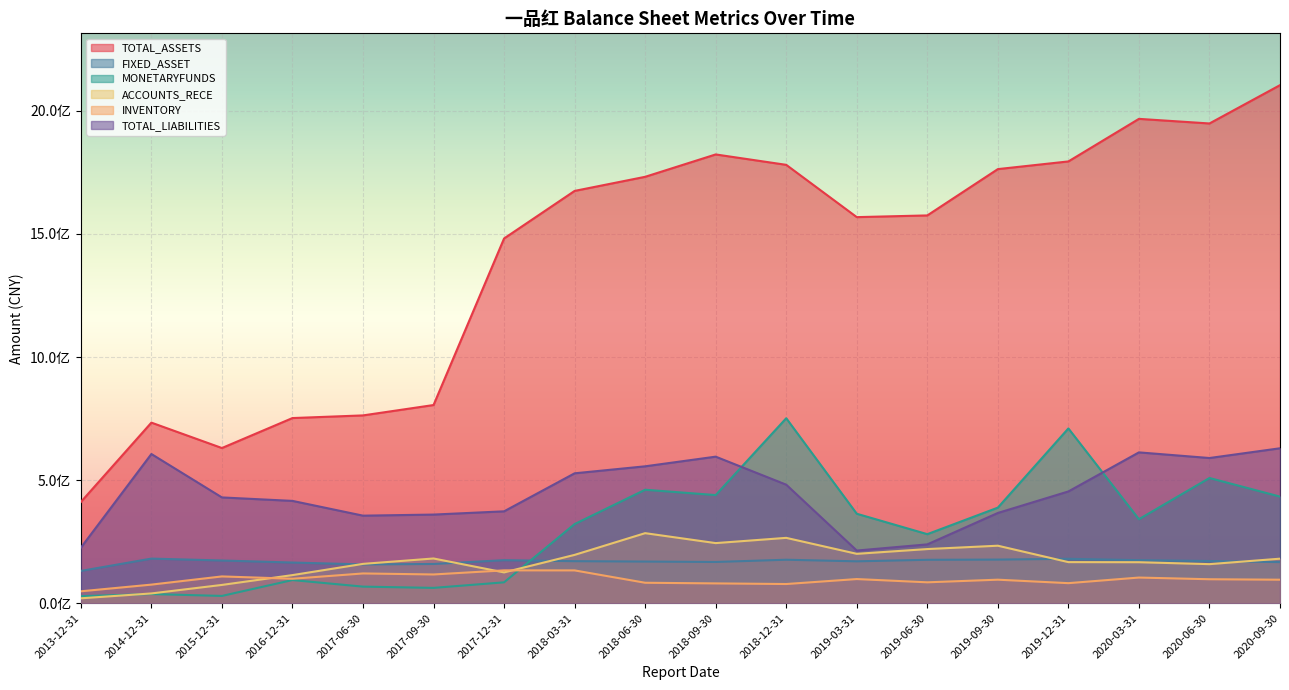

True or false: TOTAL_LIABILITIES and ACCOUNTS_RECE intersect in this chart.

False